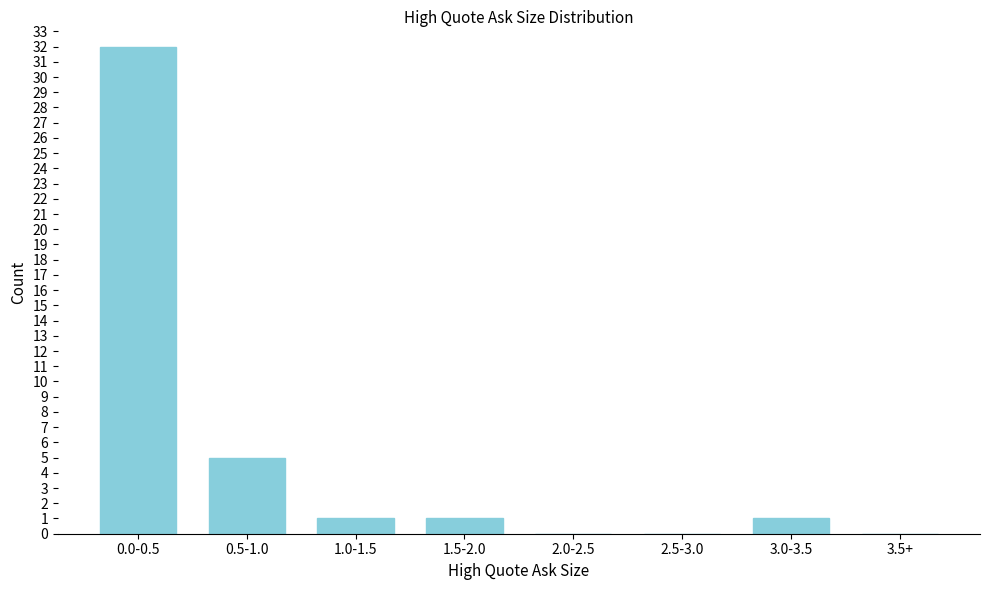

Reading left to right, transcribe all the data shown in this chart.

0.0-0.5=32	0.5-1.0=5	1.0-1.5=1	1.5-2.0=1	2.0-2.5=0	2.5-3.0=0	3.0-3.5=1	3.5+=0